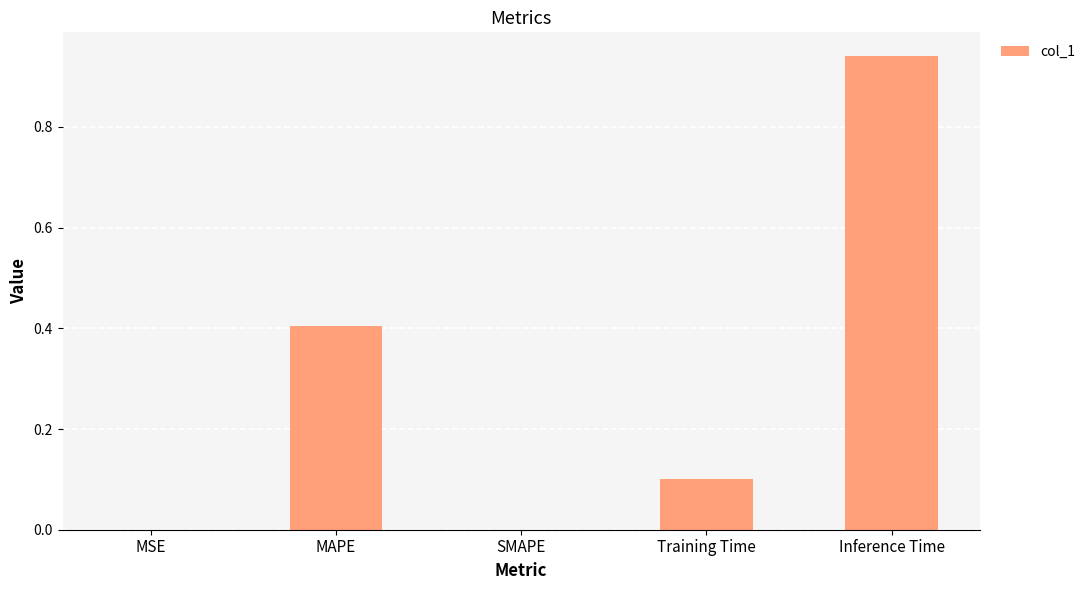

The chart shows a value of 0.4 at MAPE. True or false?

True